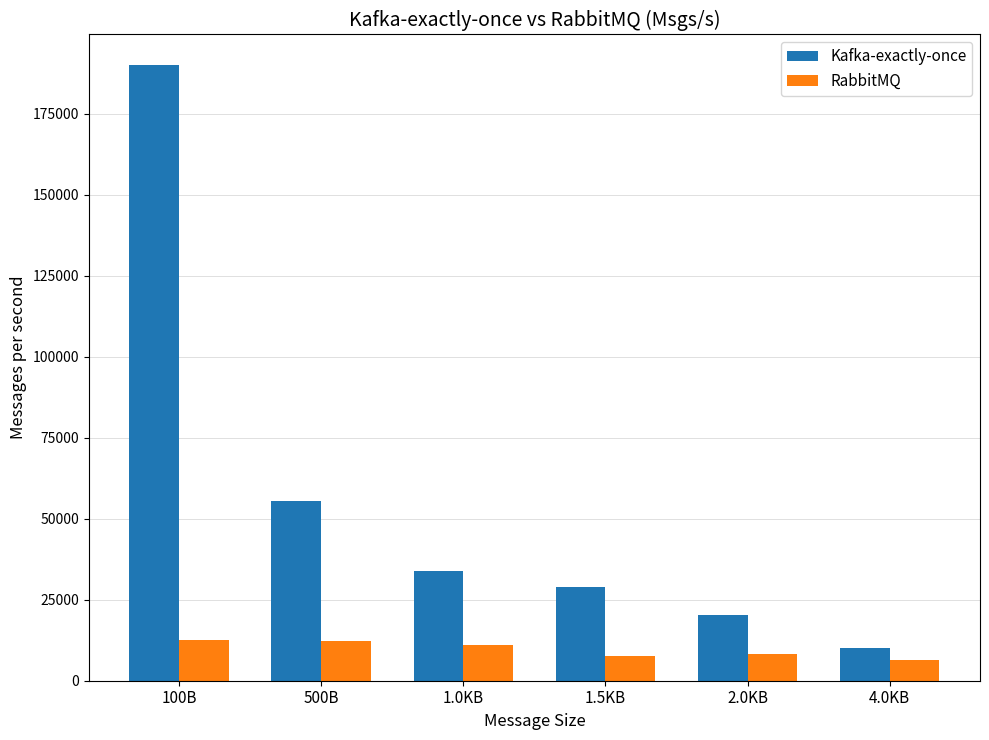

What are all the series names shown in the legend?

Kafka-exactly-once, RabbitMQ